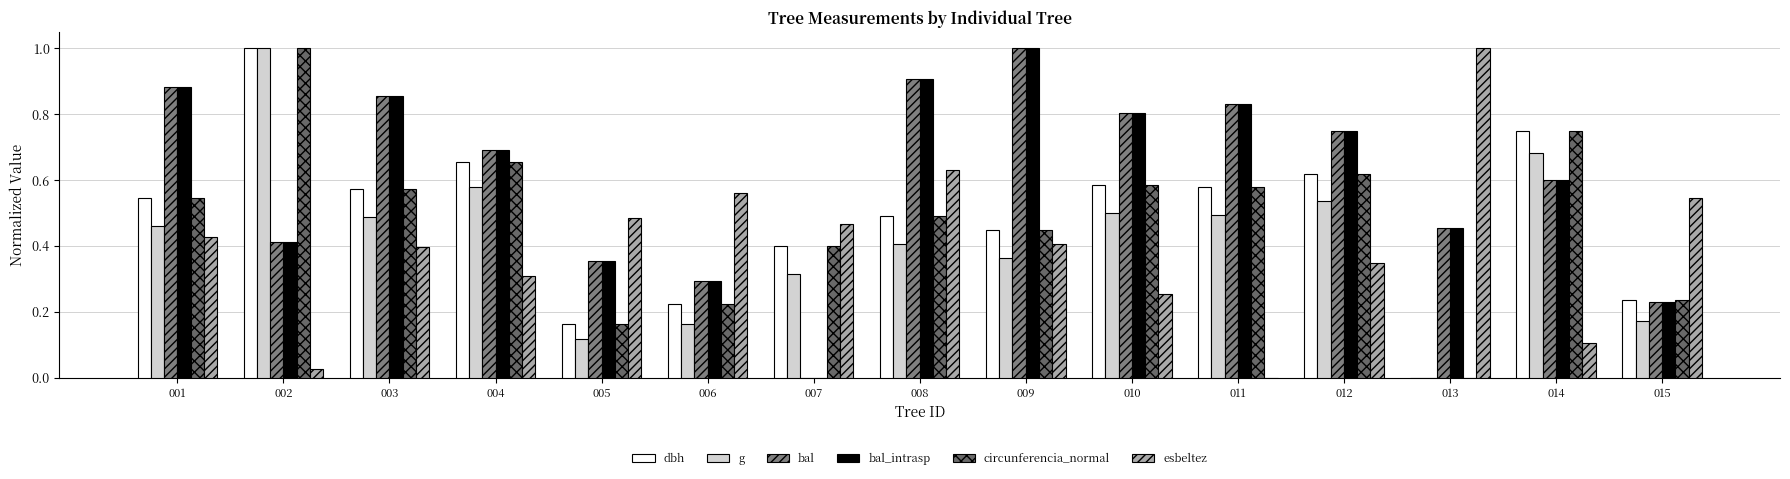

What is the spread (max minus min) of values at 004?

0.4